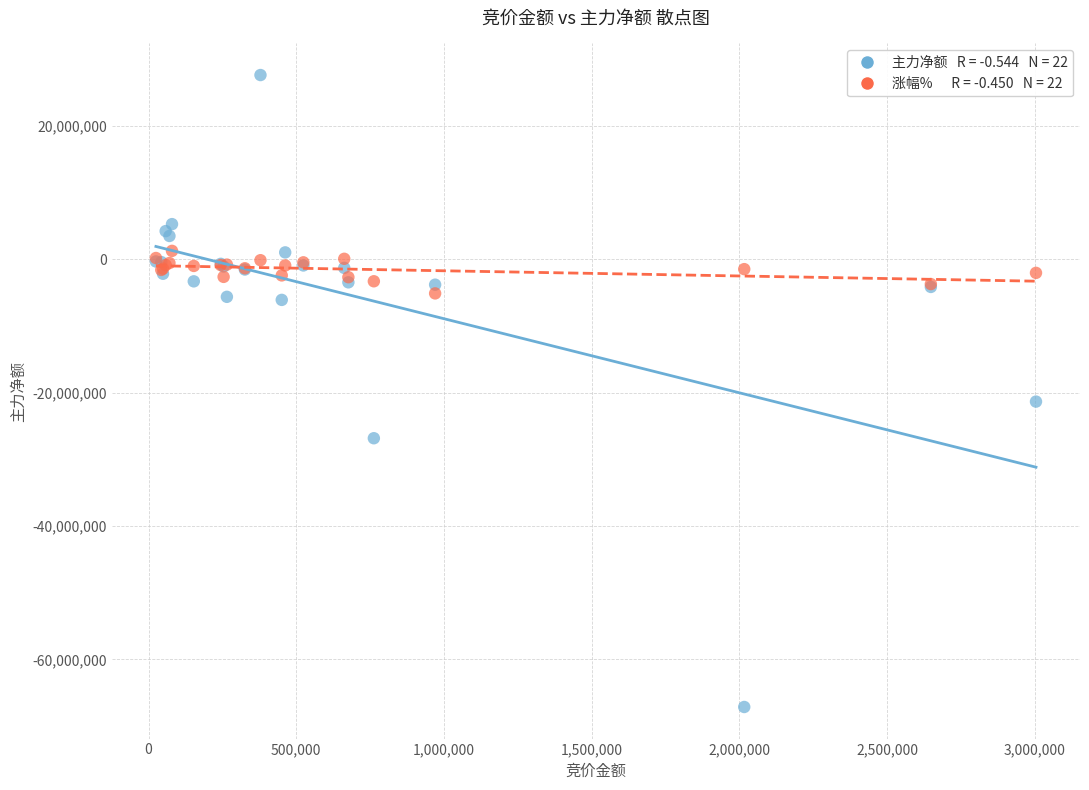

Across all series, what Y value is closest to -19745656?

-21332750